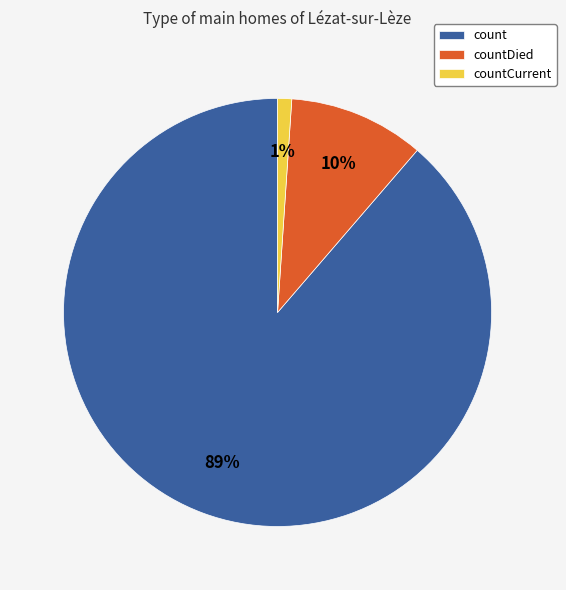

How many segments does this pie chart have?

3